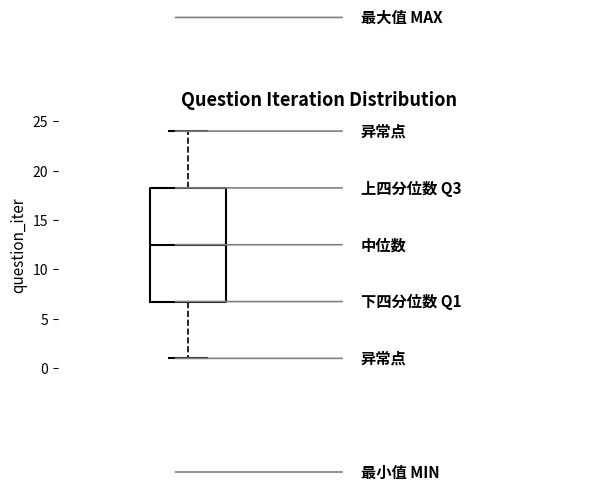

Where does the lower whisker of the box end on the y-axis? The values are not printed on the chart, so give them approximately, as read against the axis.

1.0